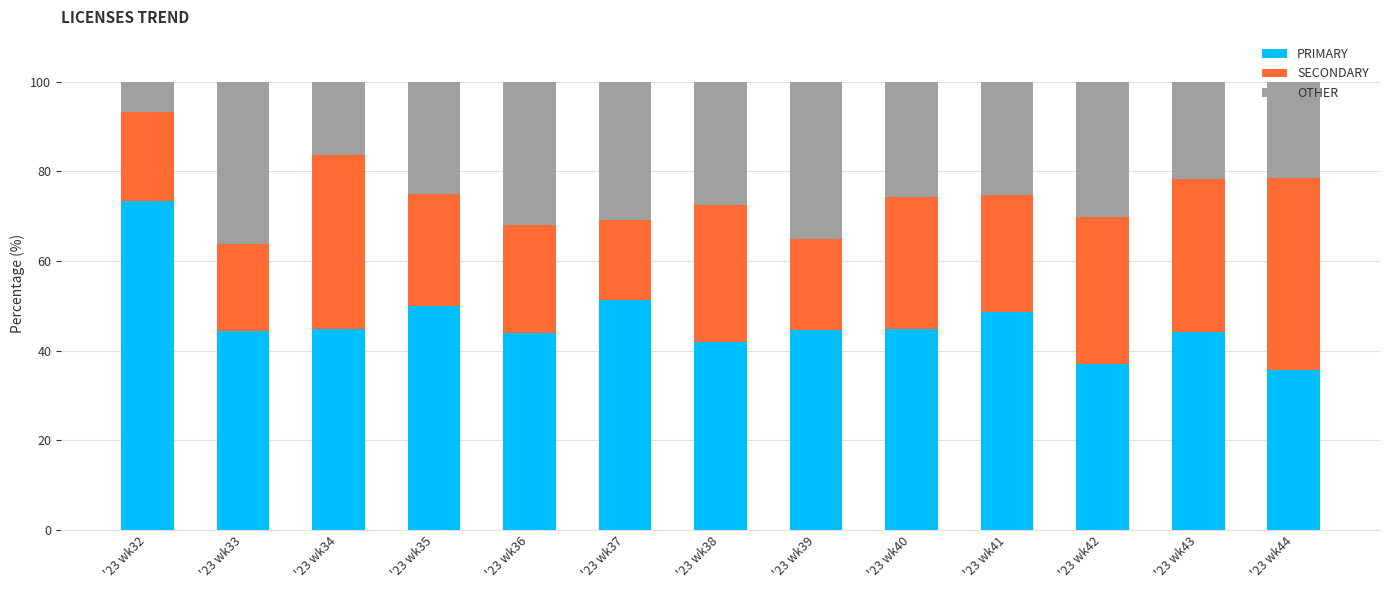

Is it true that PRIMARY equals 44.1 at '23 wk43?

True